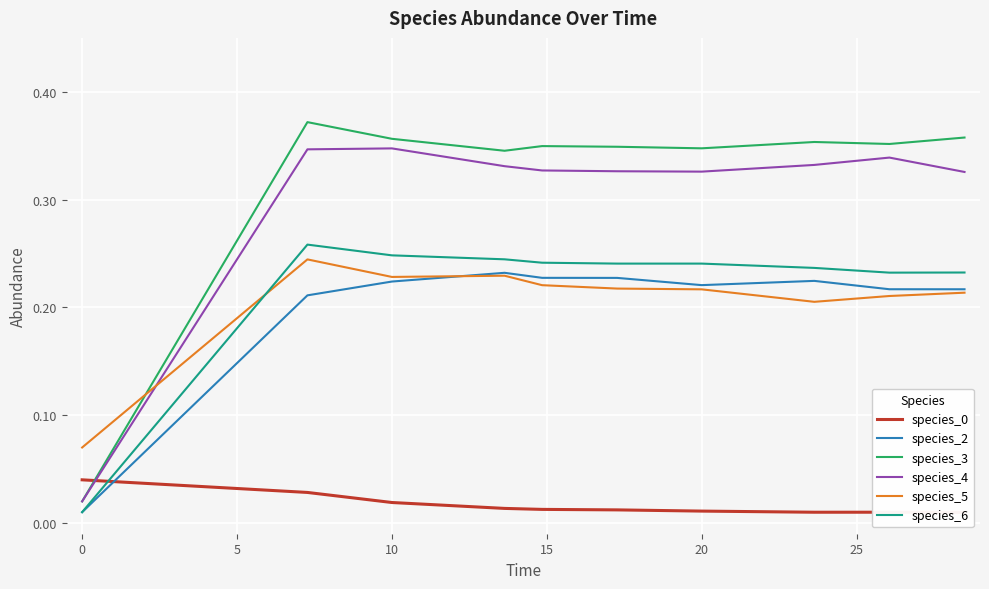

Which category has the lowest value across all series?

9